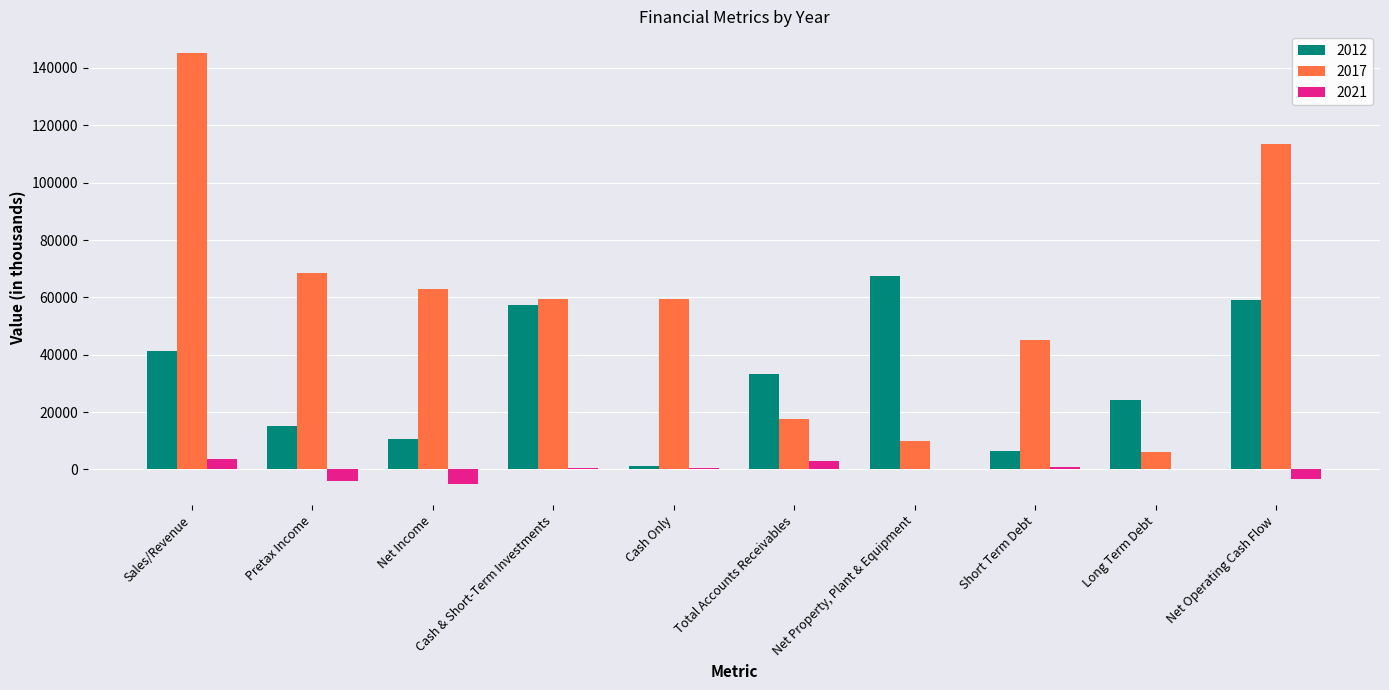

The 2012 series shows 2819.8 at Net Income. True or false?

False